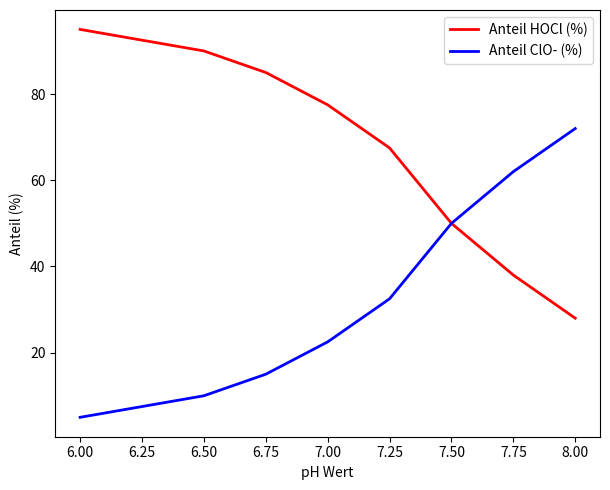

At 7.75, list the series in order from largest to smallest.

Anteil ClO- (%), Anteil HOCl (%)